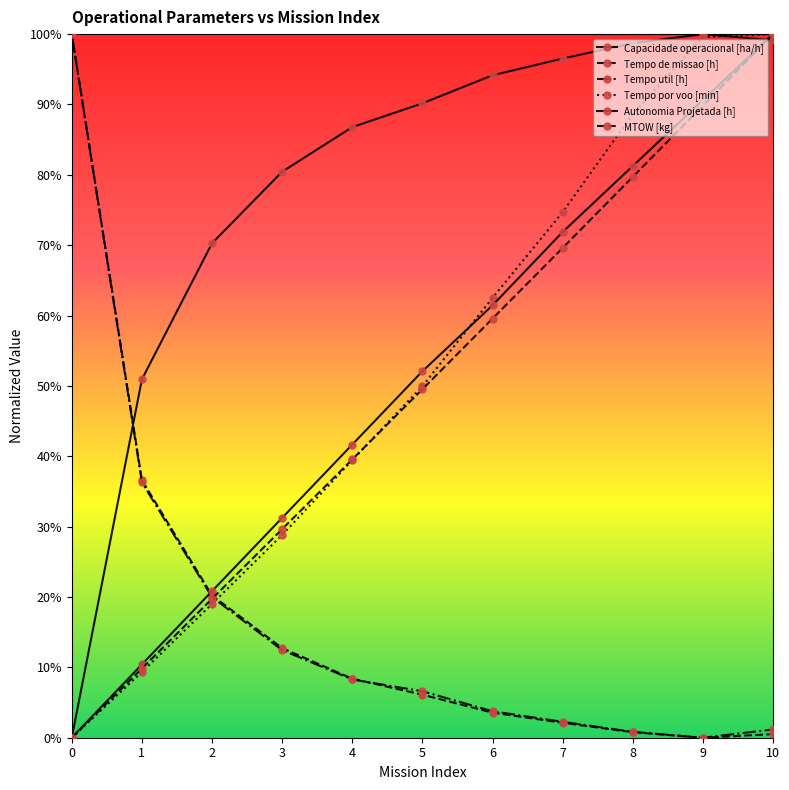

List the labels in order of Tempo por voo [min] value, smallest first.

0, 1, 2, 3, 4, 5, 6, 7, 8, 9, 10